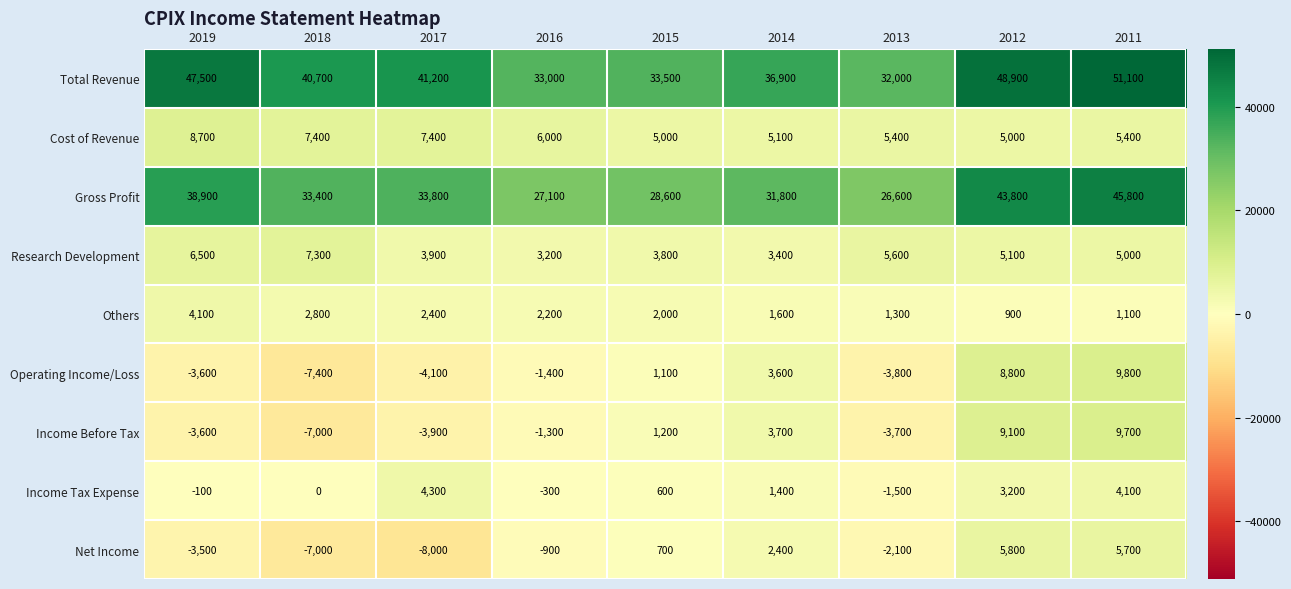

Which label corresponds to the largest value in the chart?

2011